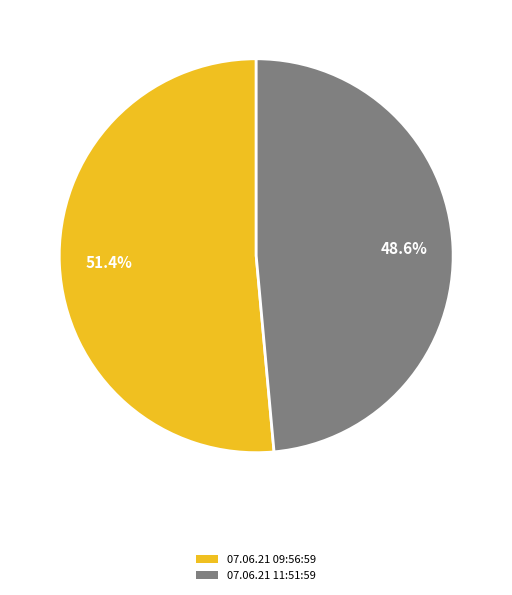

True or false: 07.06.21 11:51:59 accounts for 49% of the total.

True